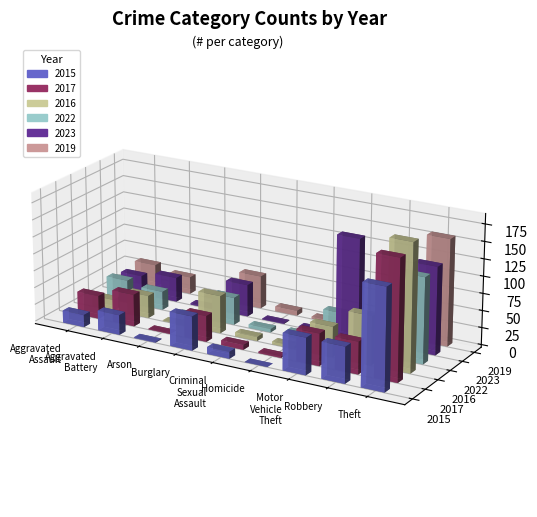

Are the bars horizontal?

No